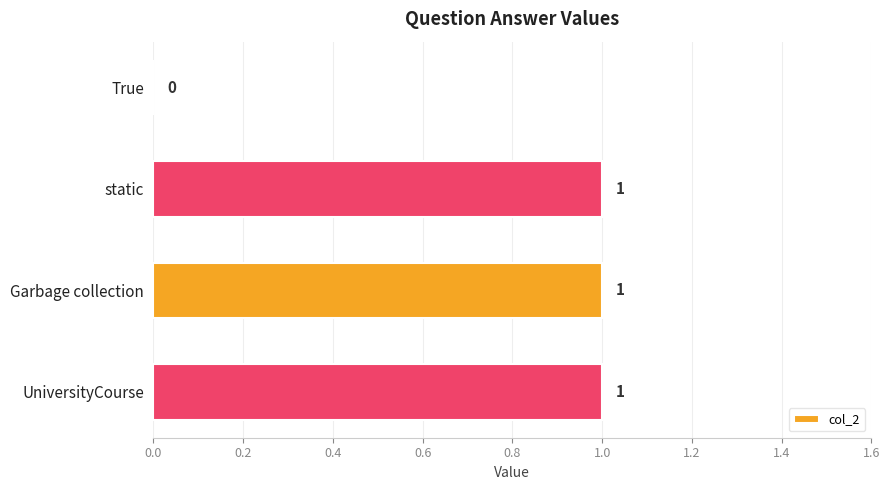

How many data points does each series have?

4